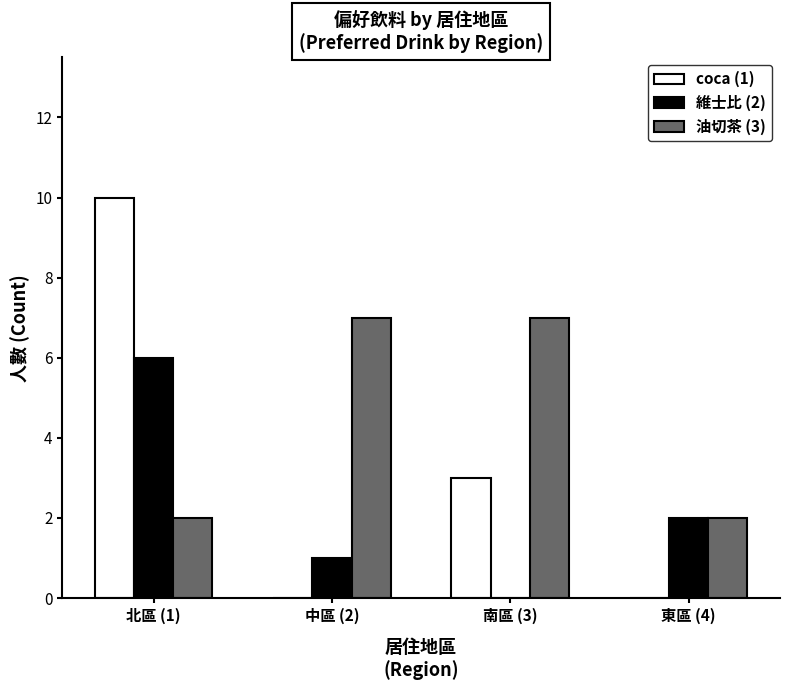

The value of 維士比 (2) at 東區 (4) is 0. True or false?

False